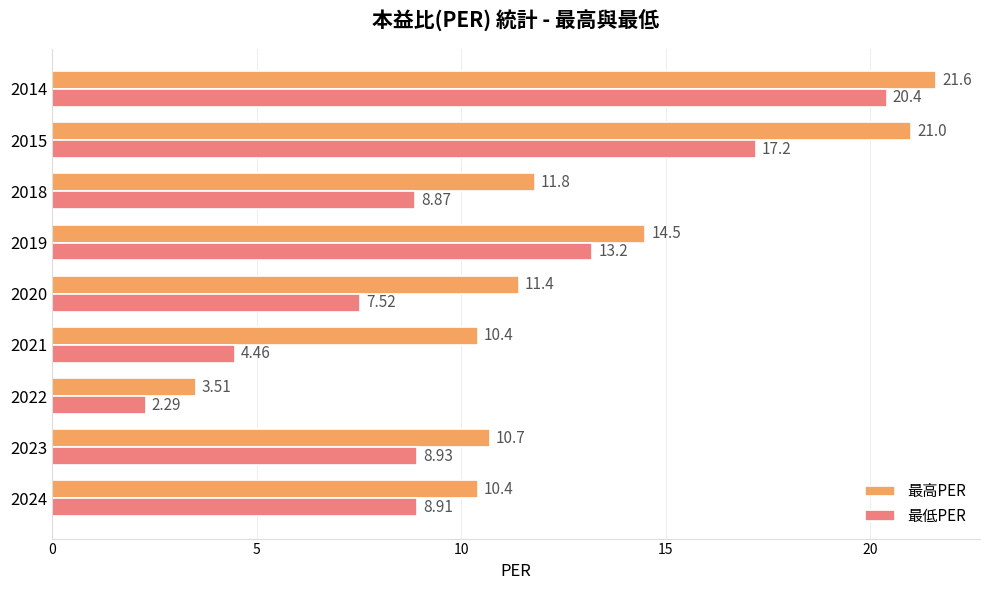

At 2022, list the series in order from largest to smallest.

最高PER, 最低PER